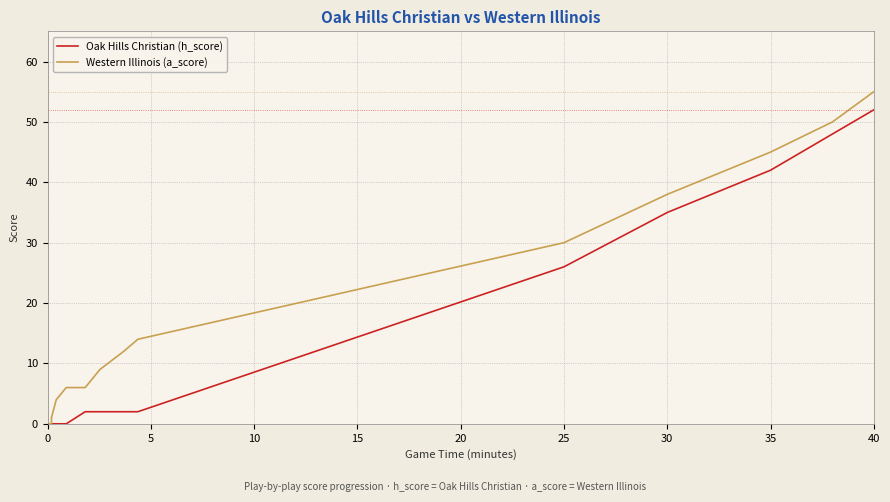

How many positive values does the Western Illinois (a_score) series have?

12